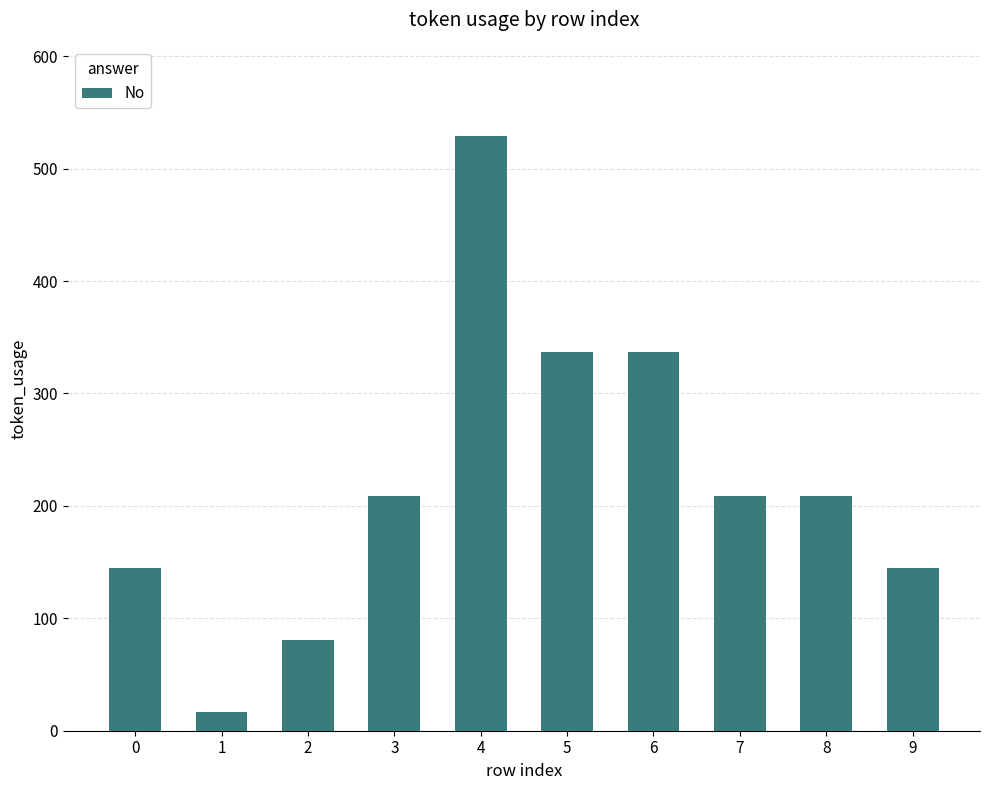

Reading left to right, extract all data points from this chart.

0=145	1=17	2=81	3=209	4=529	5=337	6=337	7=209	8=209	9=145